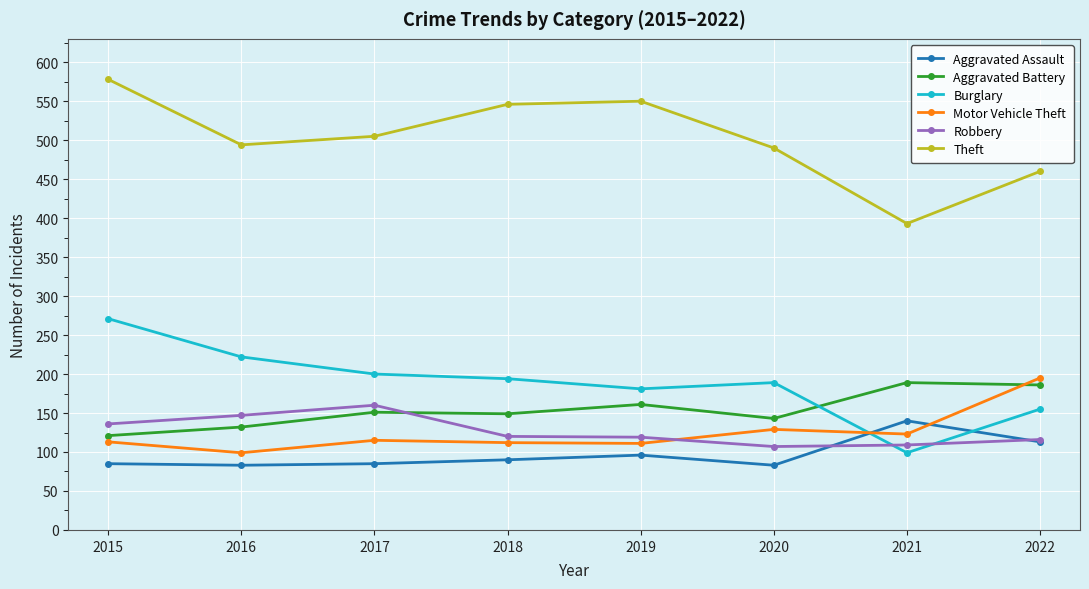

The value of Motor Vehicle Theft at 2022 is 195. True or false?

True